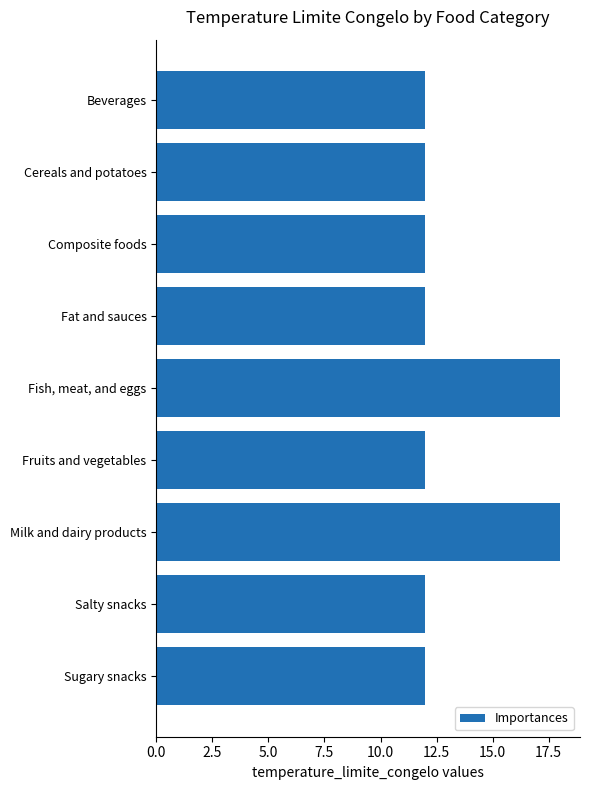

Does the chart contain any negative values?

No